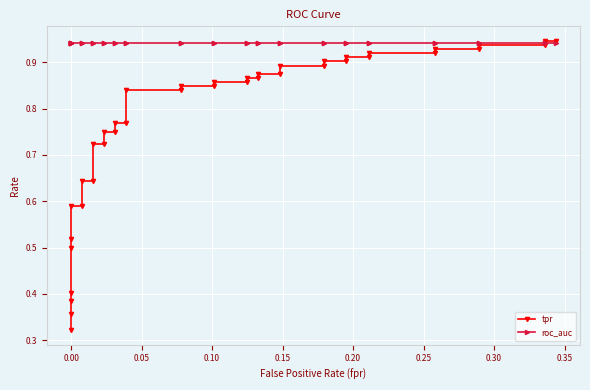

True or false: roc_auc has more than 1 points higher than both neighbors.

False